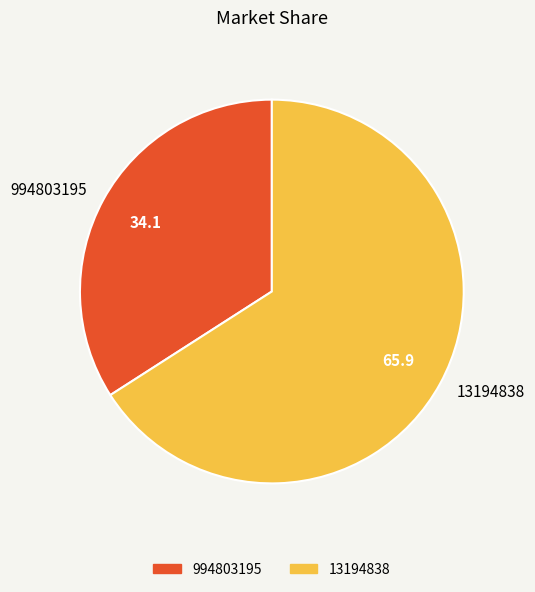

Is it true that 13194838 is 78% of the pie?

False